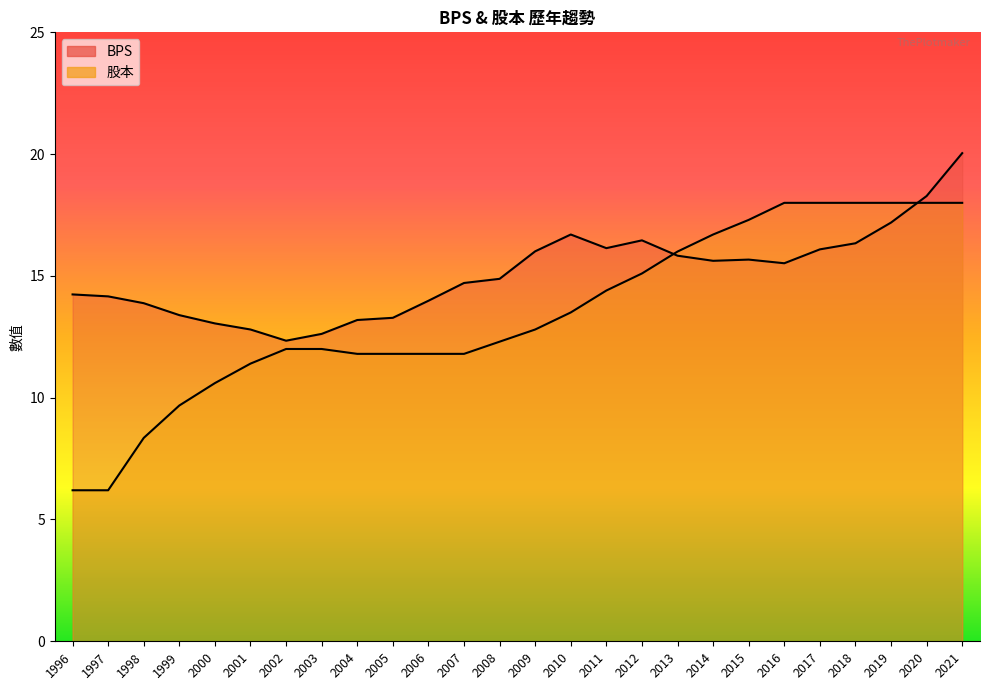

What is the sum of all 股本 values?

349.7